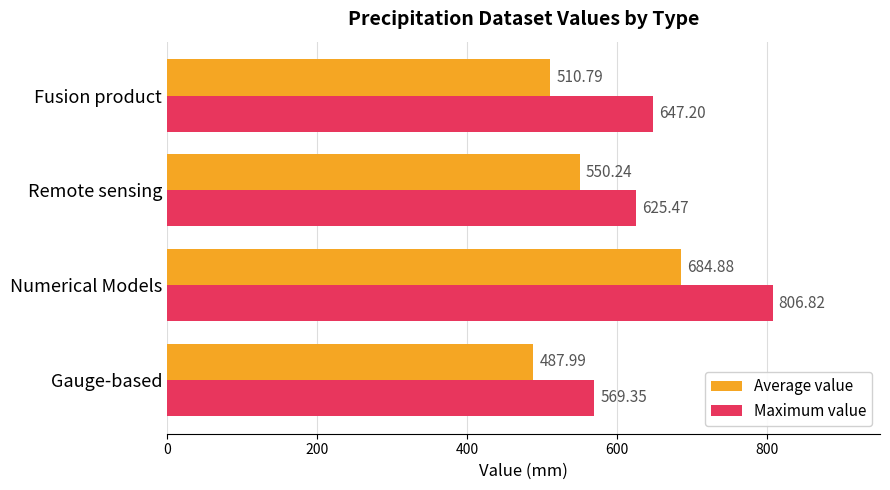

Rank the series by their average value, from lowest to highest.

Average value, Maximum value